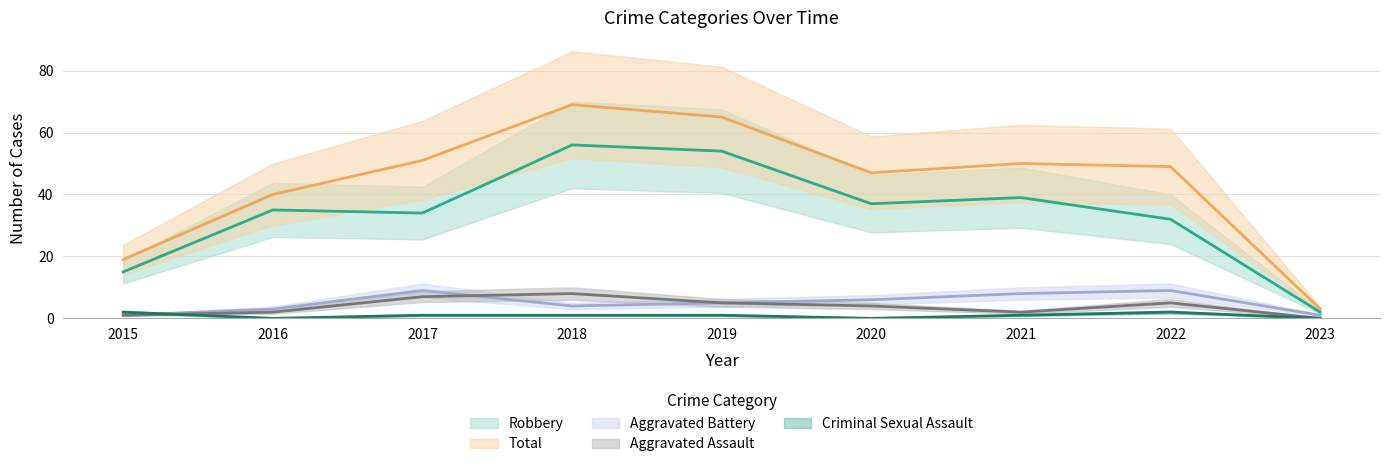

What is the value of the Criminal Sexual Assault point at the 1st from the left?

2